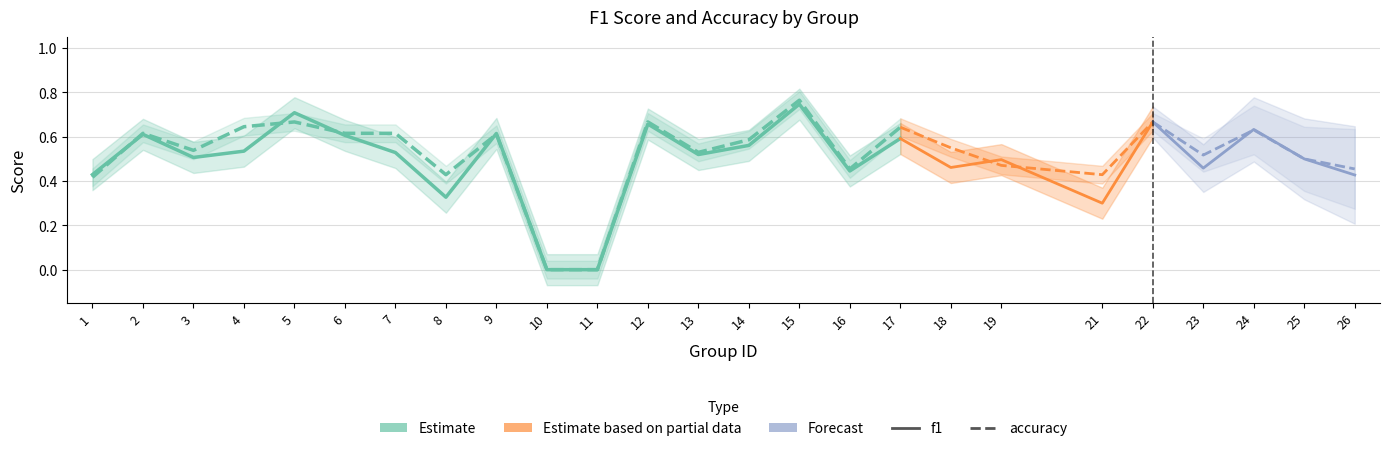

What is the sum of the f1 (Estimate) values at 4 and 5?

1.2